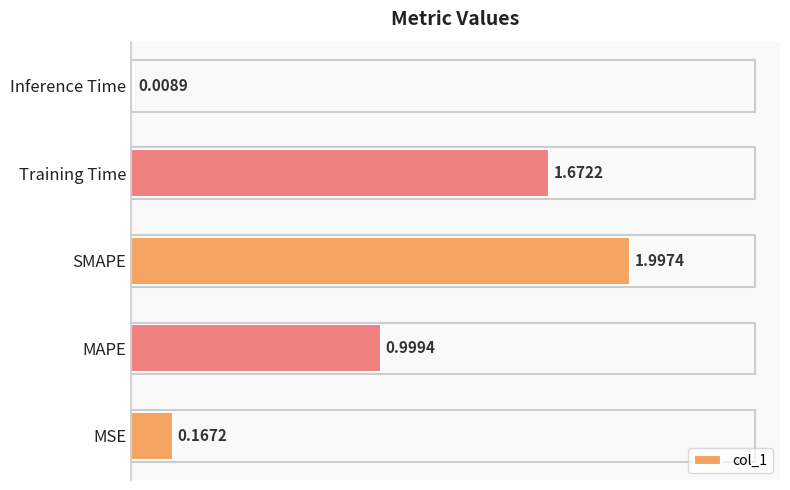

List the labels in order of value, smallest first.

Inference Time, MSE, MAPE, Training Time, SMAPE